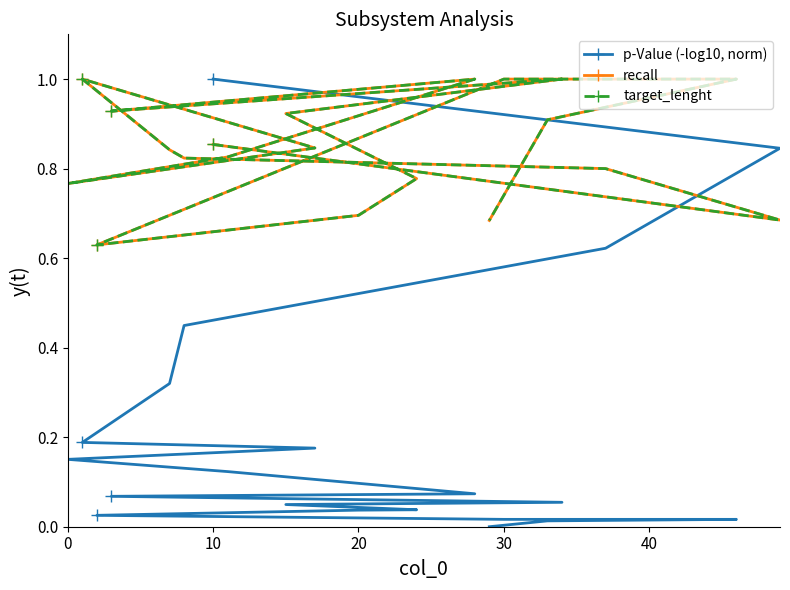

True or false: p-Value (-log10, norm) has more than 1 points higher than both neighbors.

False